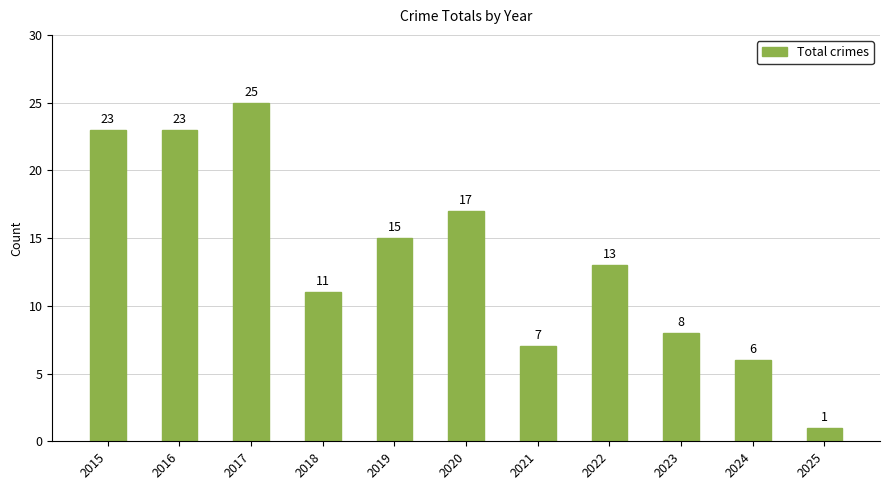

What is the ratio of the value at 2015 to the value at 2016?

1.0